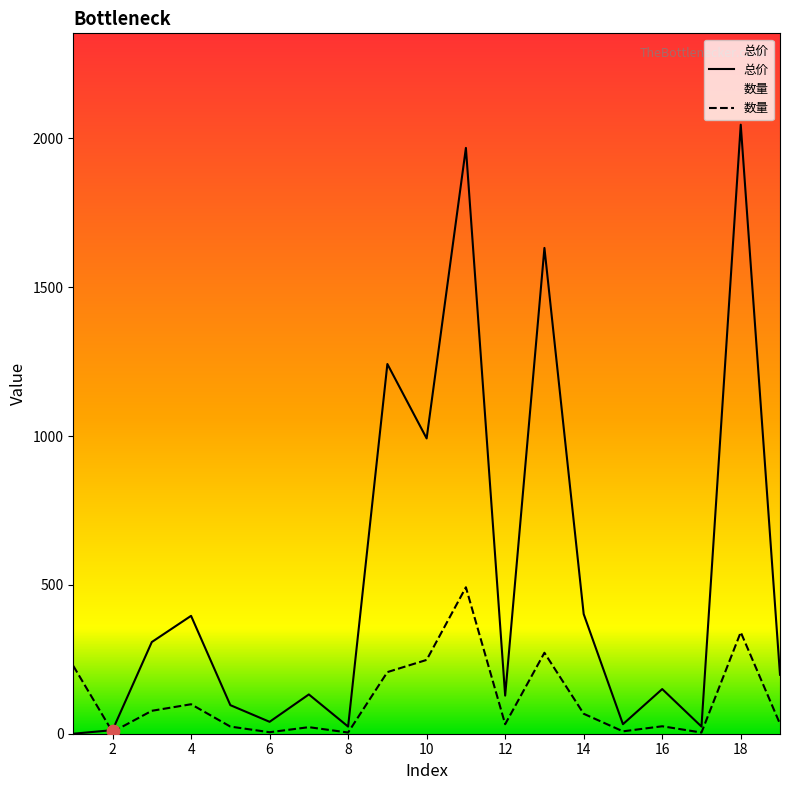

What are all the series names shown in the legend?

总价, 数量